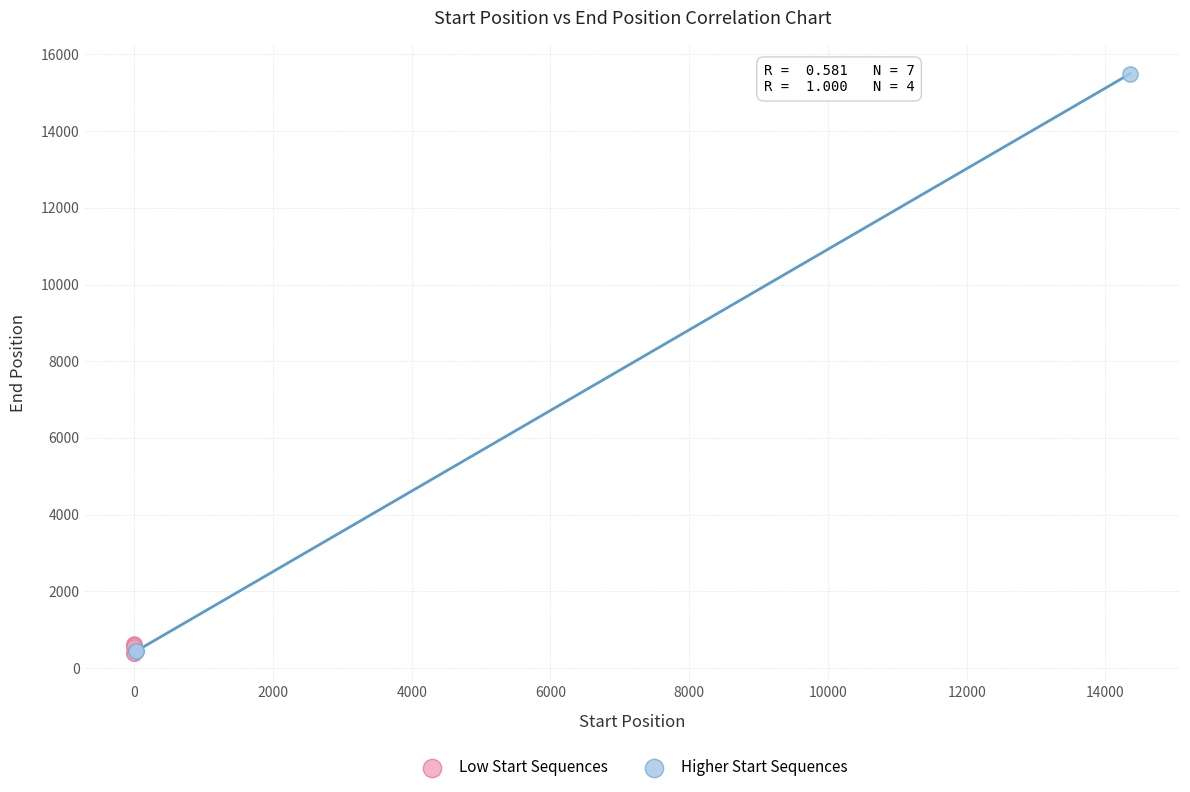

Which series reaches the maximum Y coordinate?

Higher Start Sequences